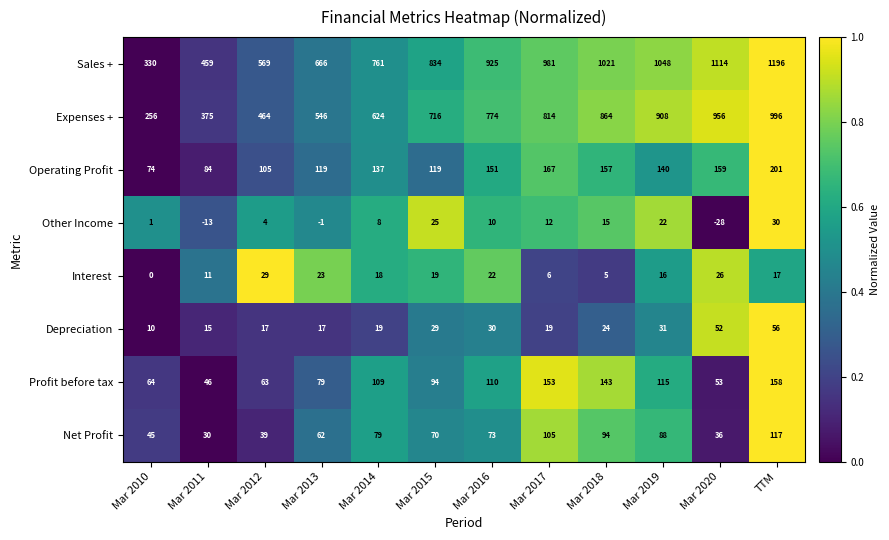

How many values in the Profit before tax series are below 109?

6